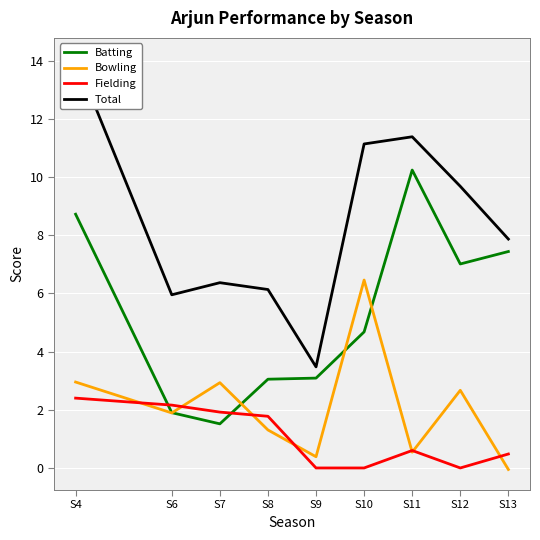

What are all the series names shown in the legend?

Batting, Bowling, Fielding, Total